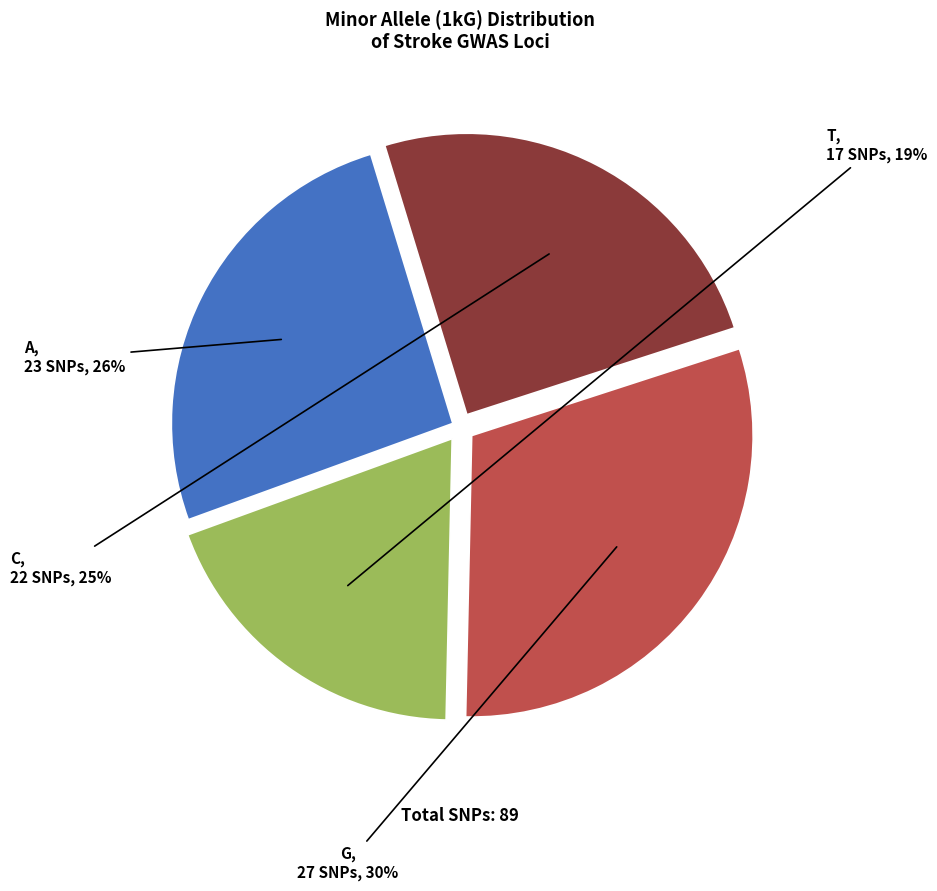

Between T and C, which is larger?

C